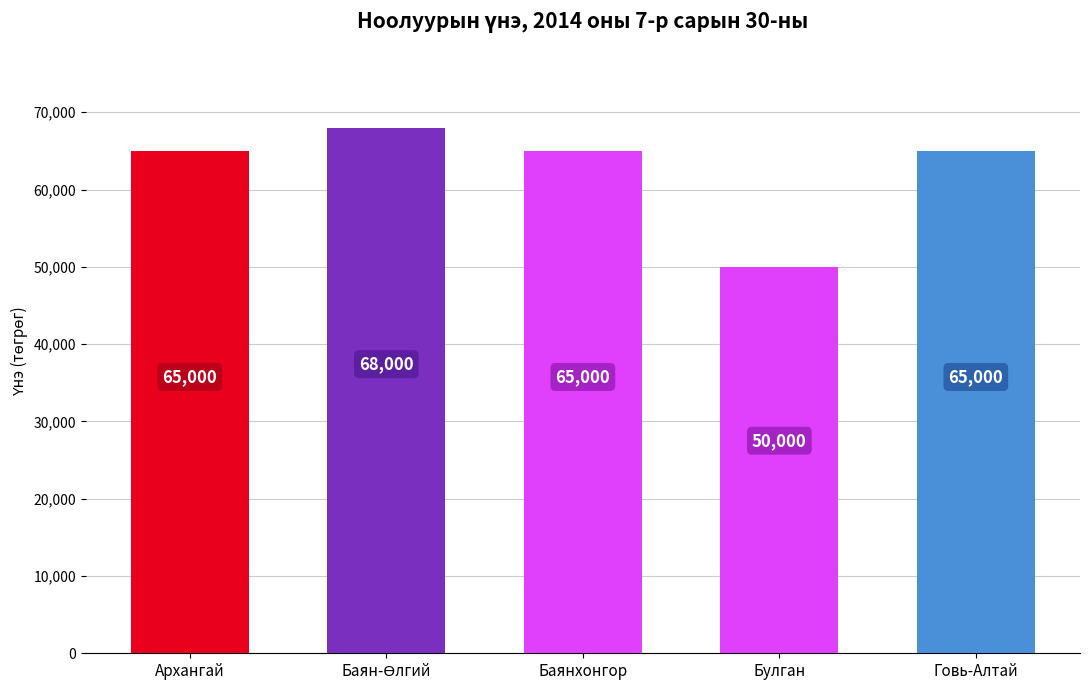

Reading left to right, what are all the values shown in this chart?

65000	68000	65000	50000	65000